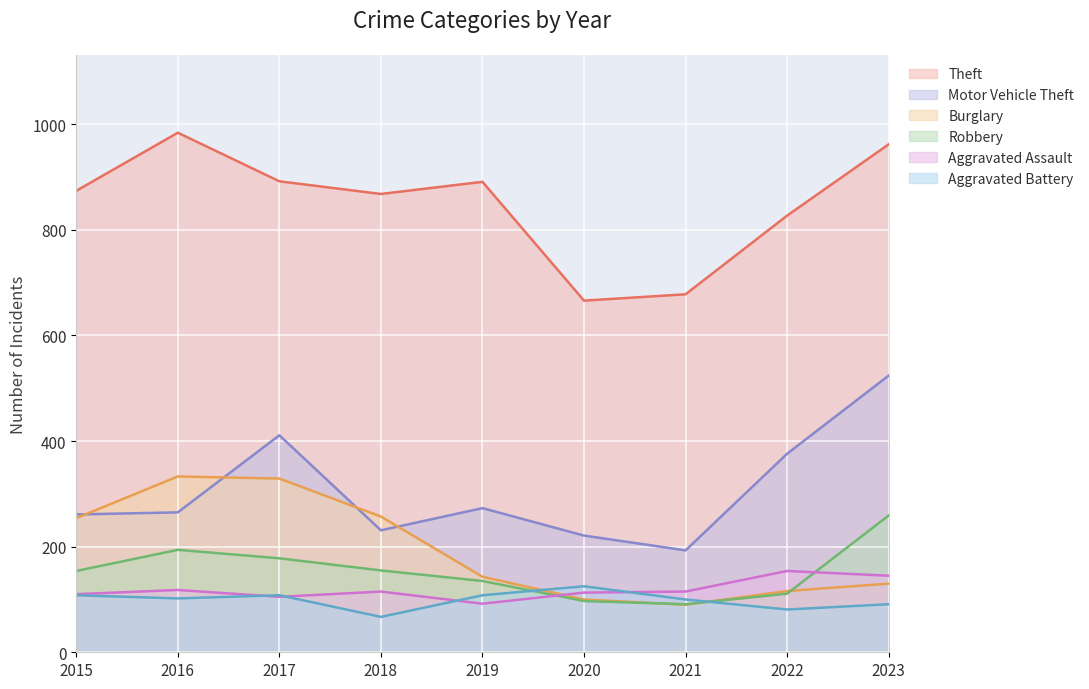

How many interior local valleys does the Aggravated Assault series have?

2